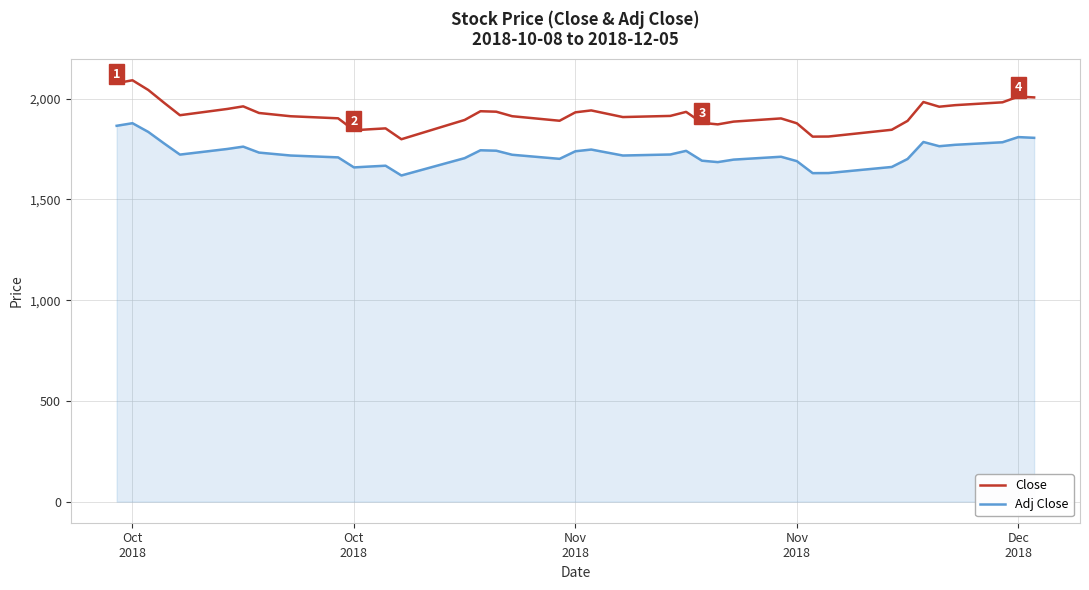

Which series has the widest spread of values?

Close